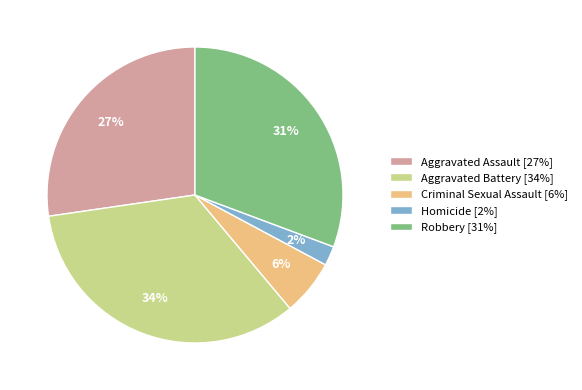

Rank the categories by value from lowest to highest.

Homicide, Criminal Sexual Assault, Aggravated Assault, Robbery, Aggravated Battery